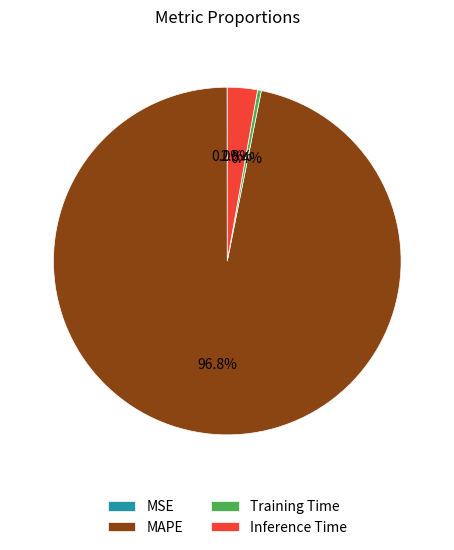

What is the largest slice in the pie chart?

MAPE